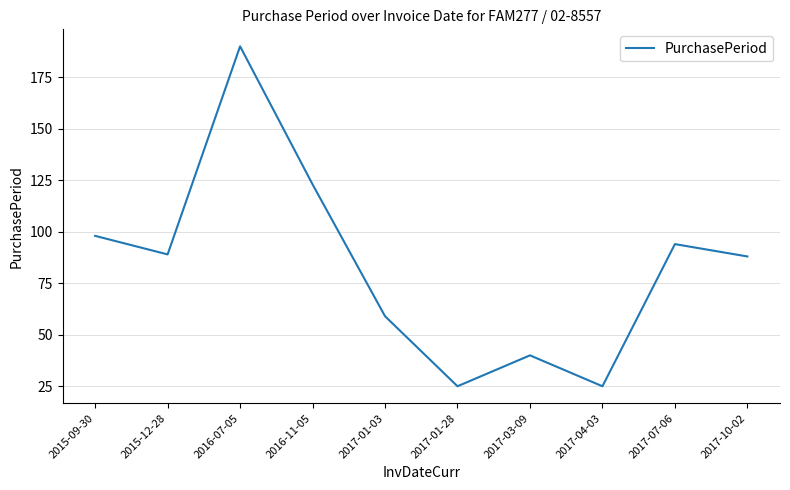

What position from the right is 2017-03-09?

4